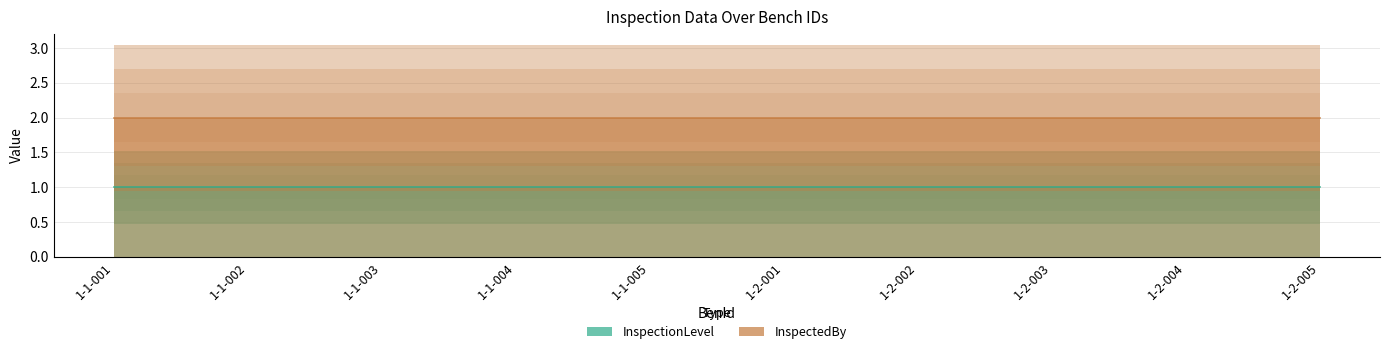

True or false: InspectedBy and InspectionLevel intersect in this chart.

False